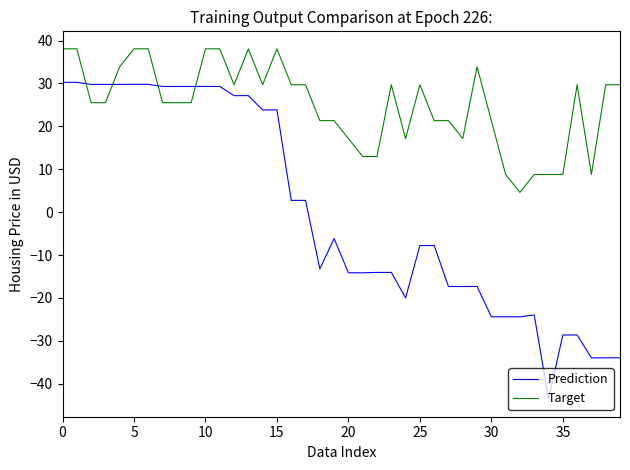

What is the greatest value displayed?

38.1